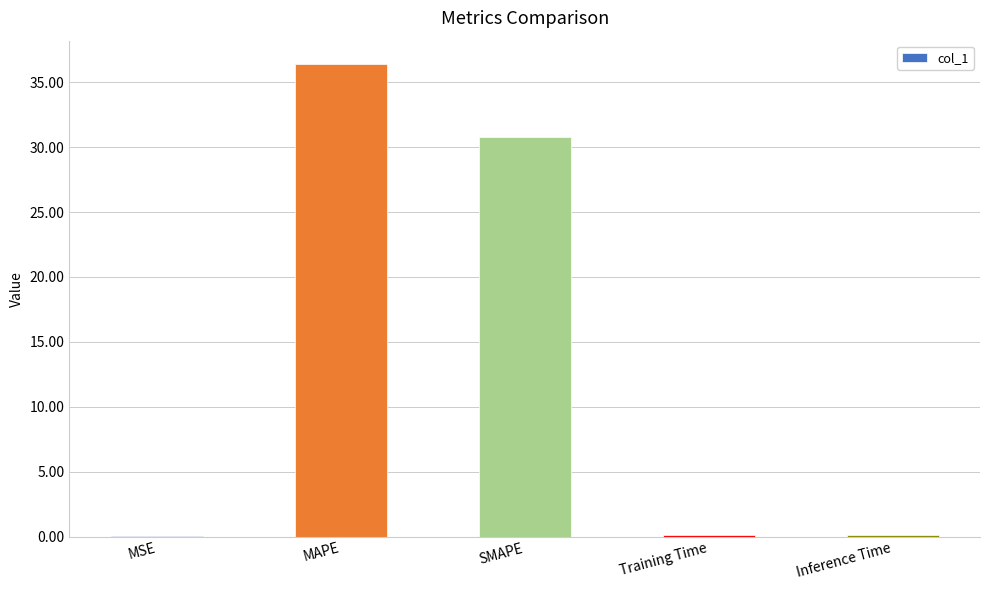

Where is the data nearest to the value 18?

SMAPE